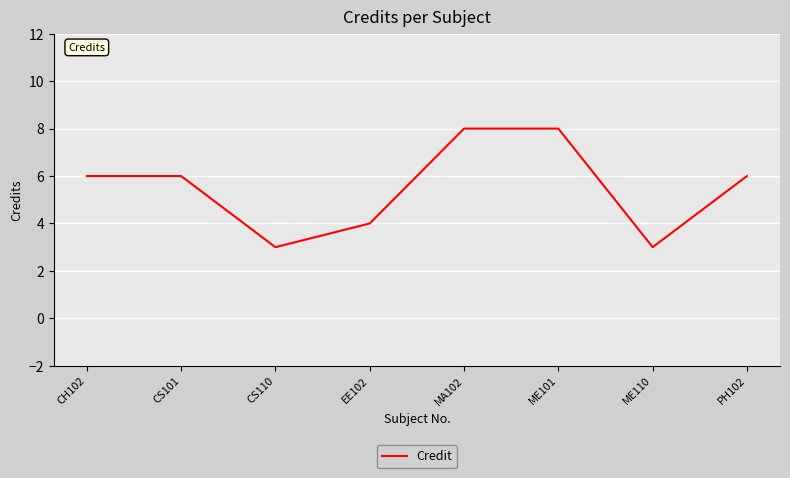

Does the chart display data point markers on the line(s)?

No